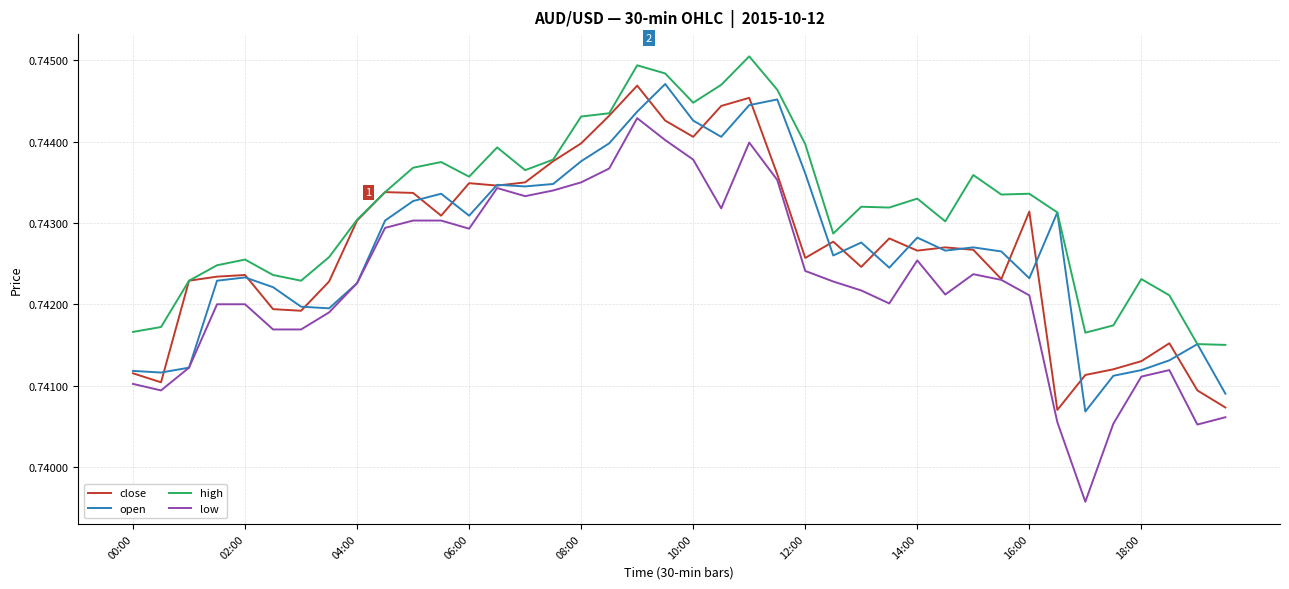

How many interior local valleys does the close series have?

10